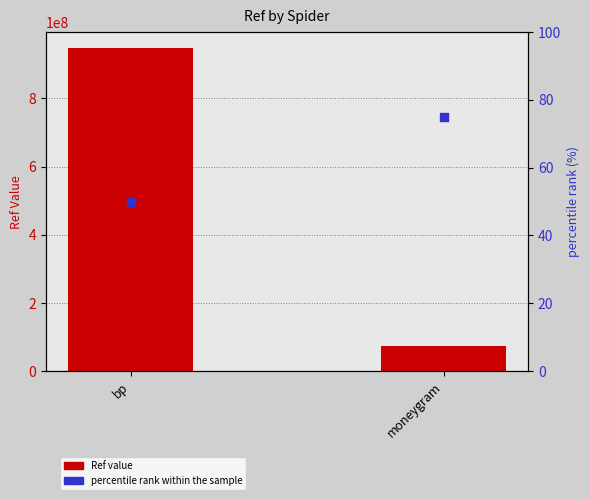

At which category is the sum across all series the highest?

bp